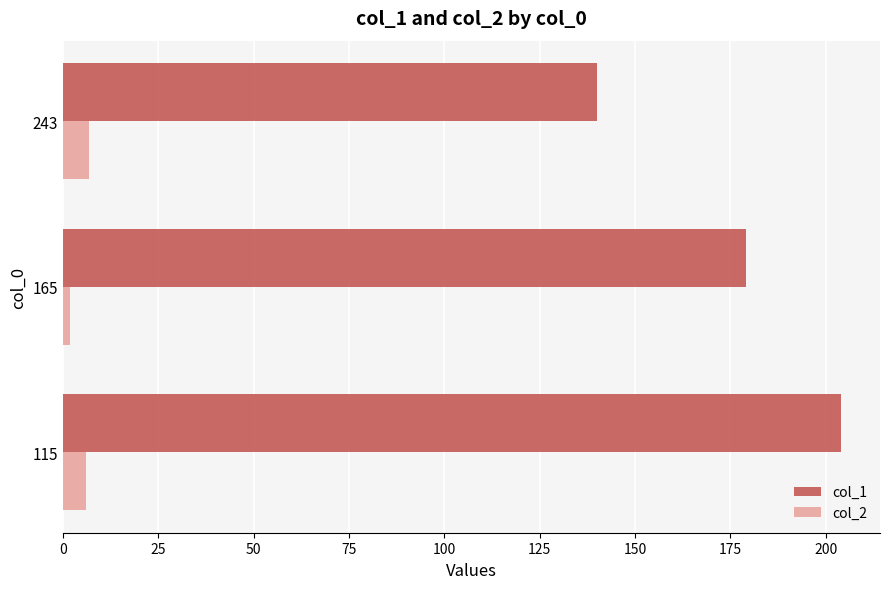

What is the average value of the col_1 series?

174.3